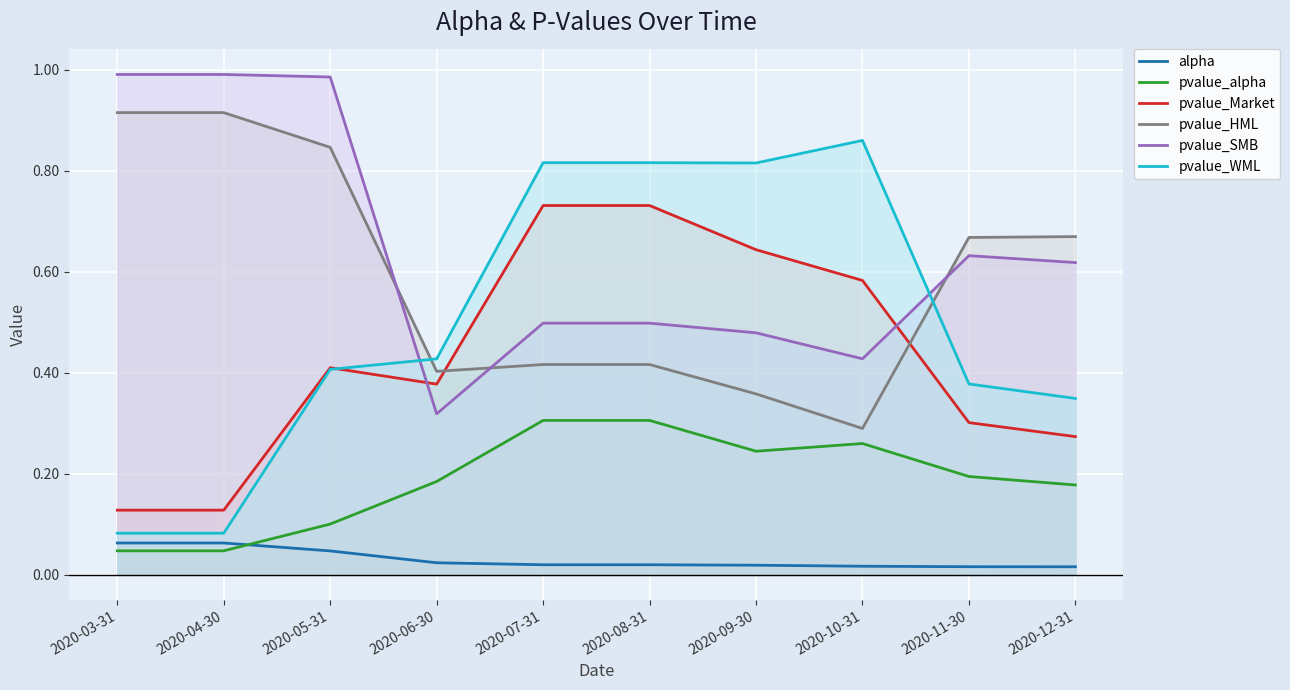

What is the spread (max minus min) of values at 2020-06-30?

0.4